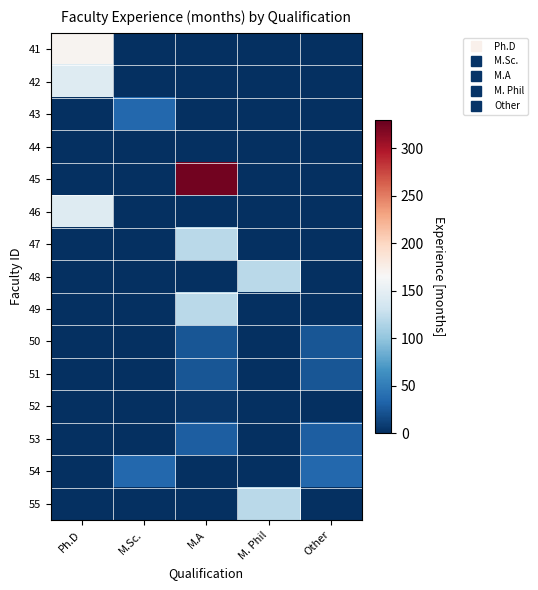

Which label corresponds to the largest value in the chart?

M.A